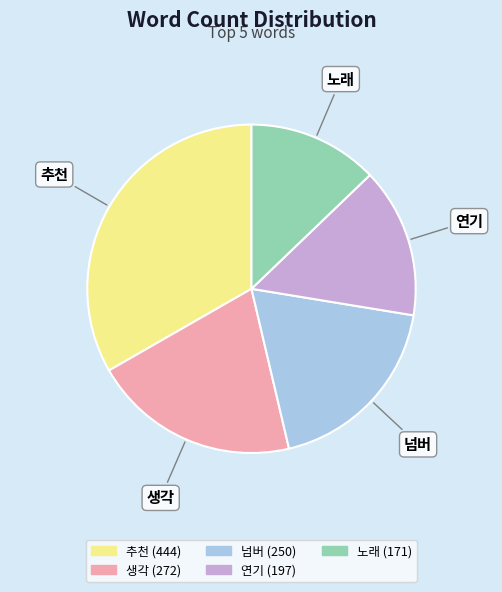

Which category has the smallest portion of the pie?

노래